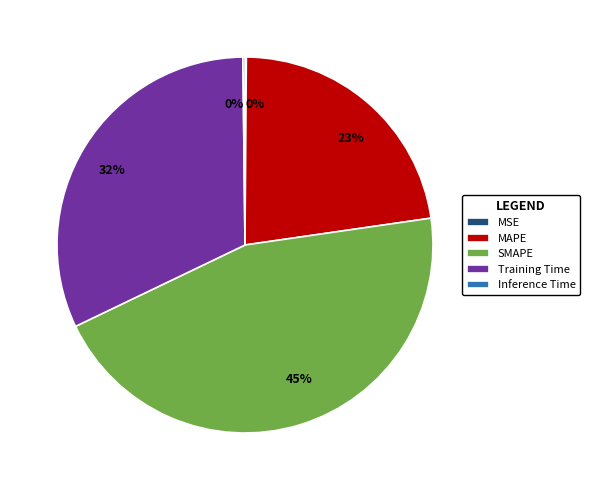

Which category has the biggest portion of the pie?

SMAPE